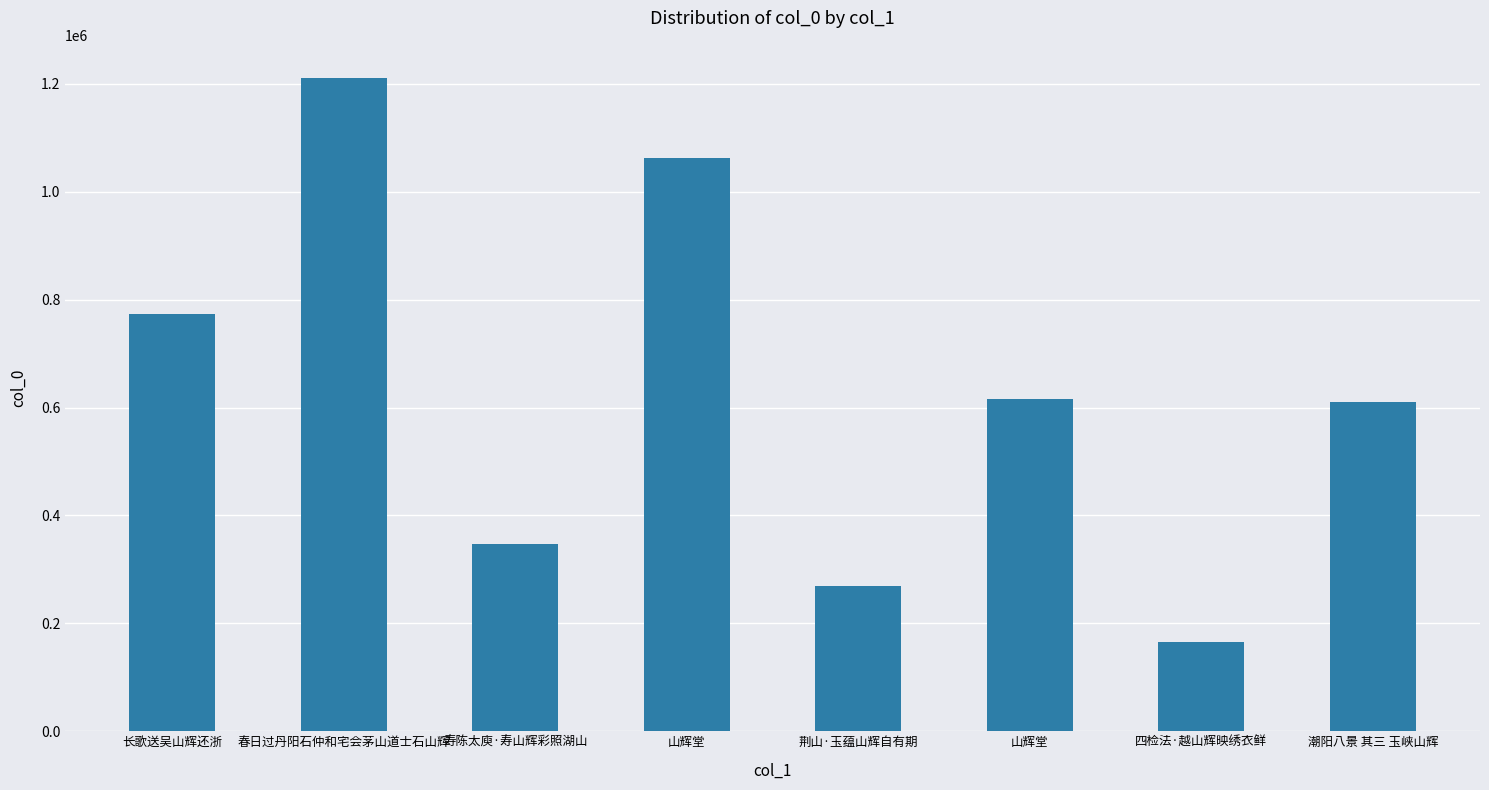

At which category does the chart reach its peak across all series?

春日过丹阳石仲和宅会茅山道士石山辉